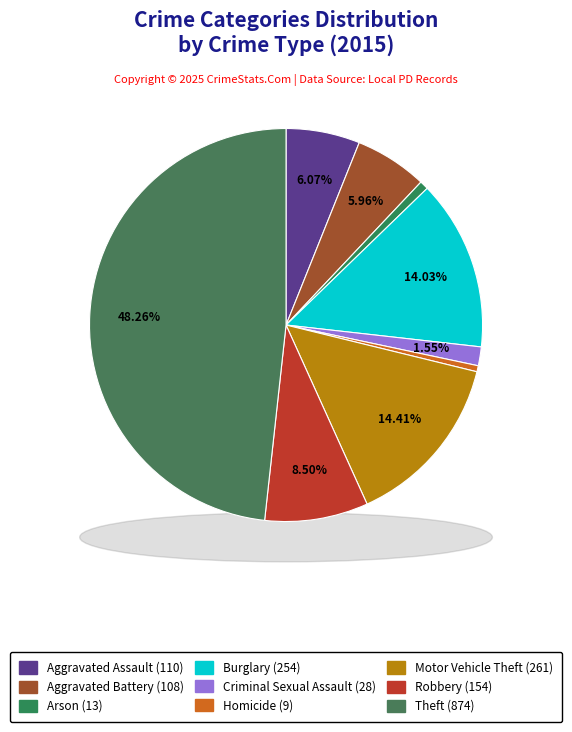

What is the ratio of the value at Aggravated Assault to the value at Theft?

0.1